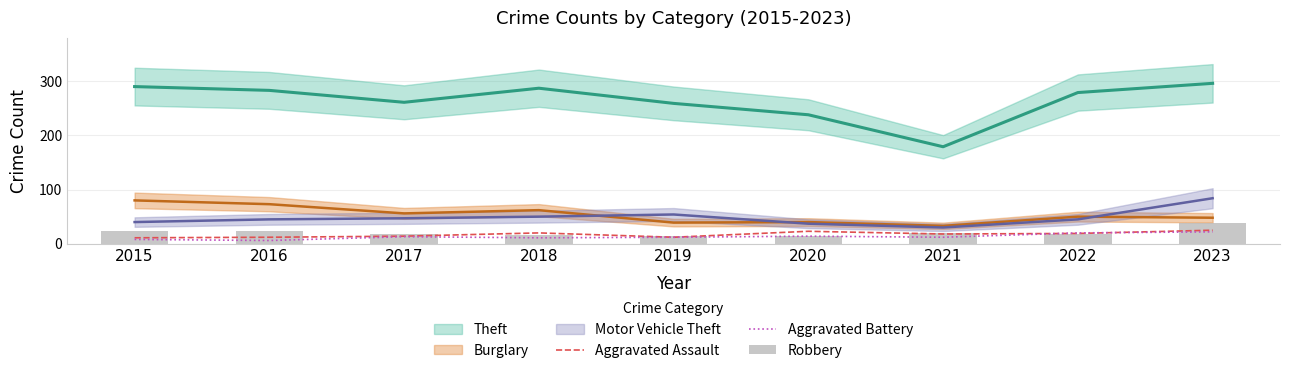

The Aggravated Assault series shows 12 at 2016. True or false?

True